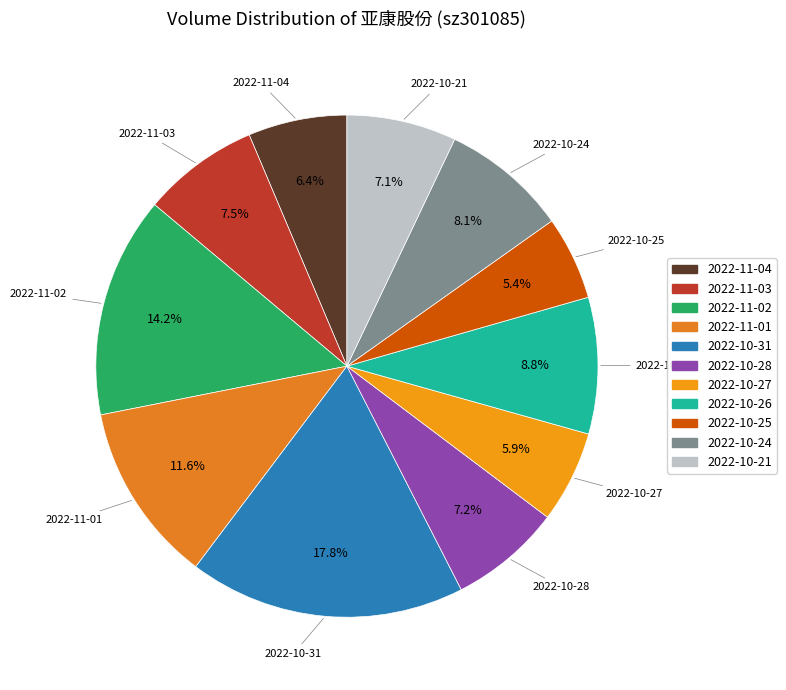

What percentage do 2022-10-27 and 2022-10-28 together represent?

13.1%